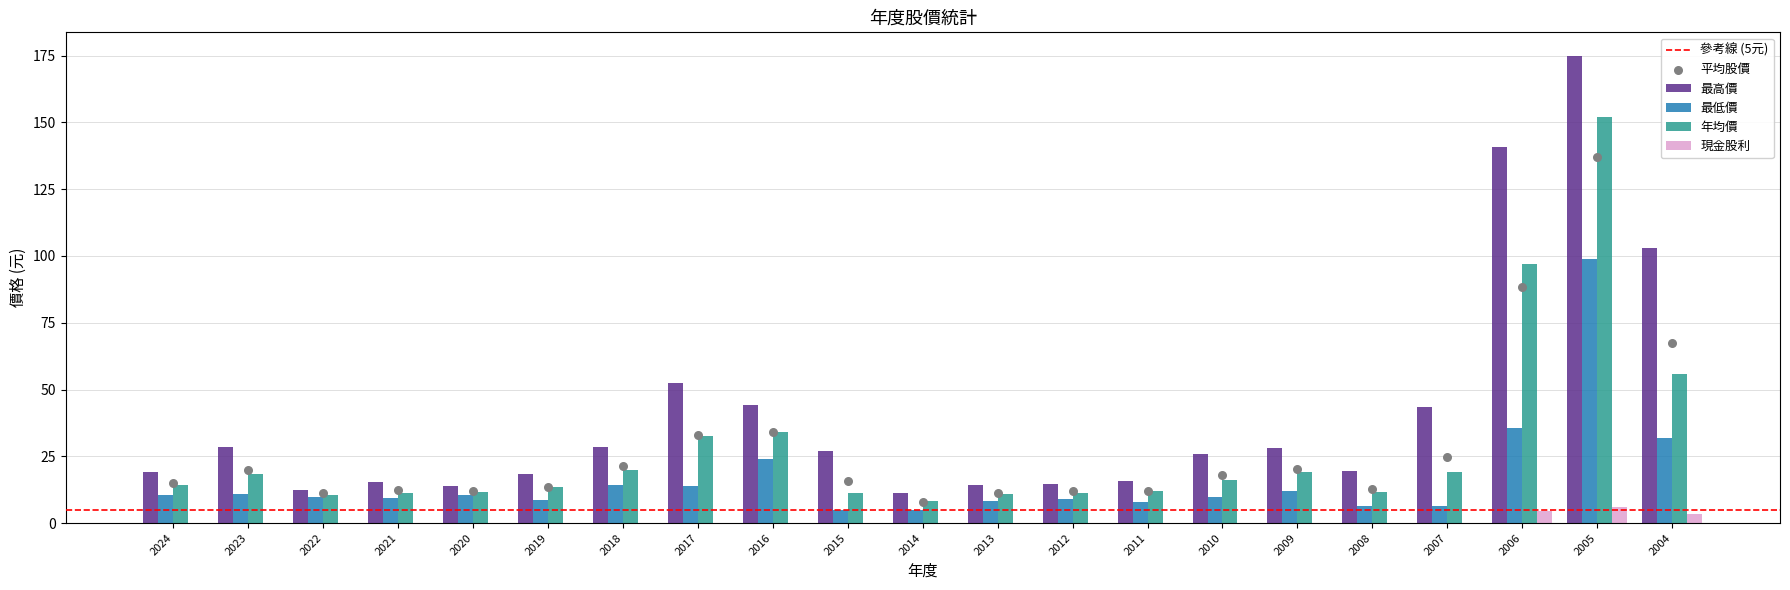

Which series contains the lowest Y value?

現金股利